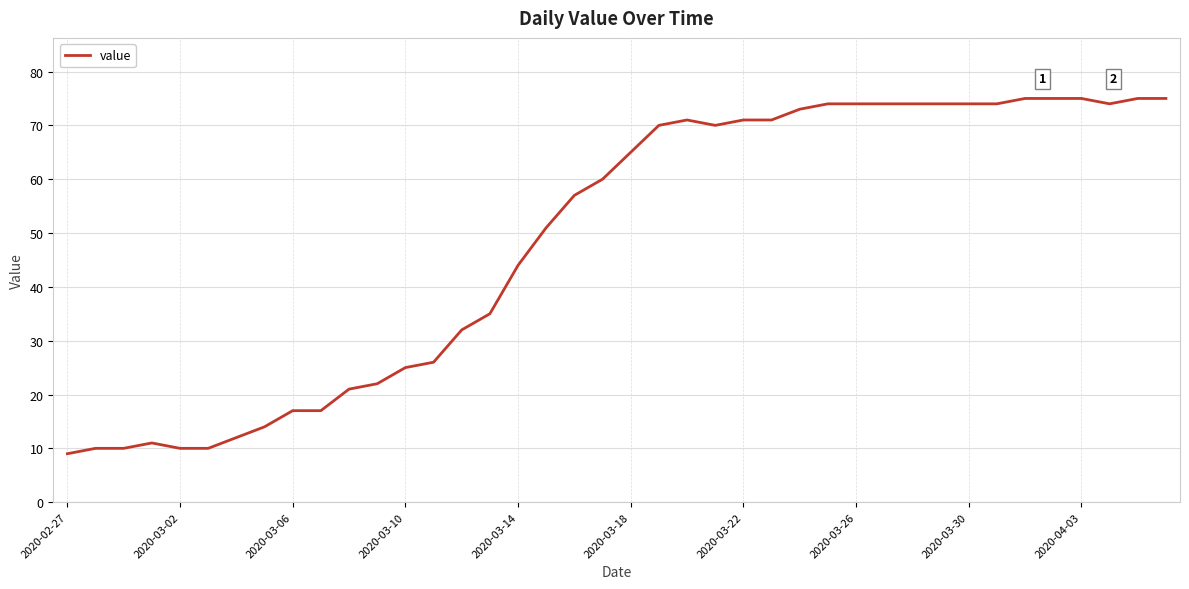

True or false: the data has more than 1 interior local peaks.

True